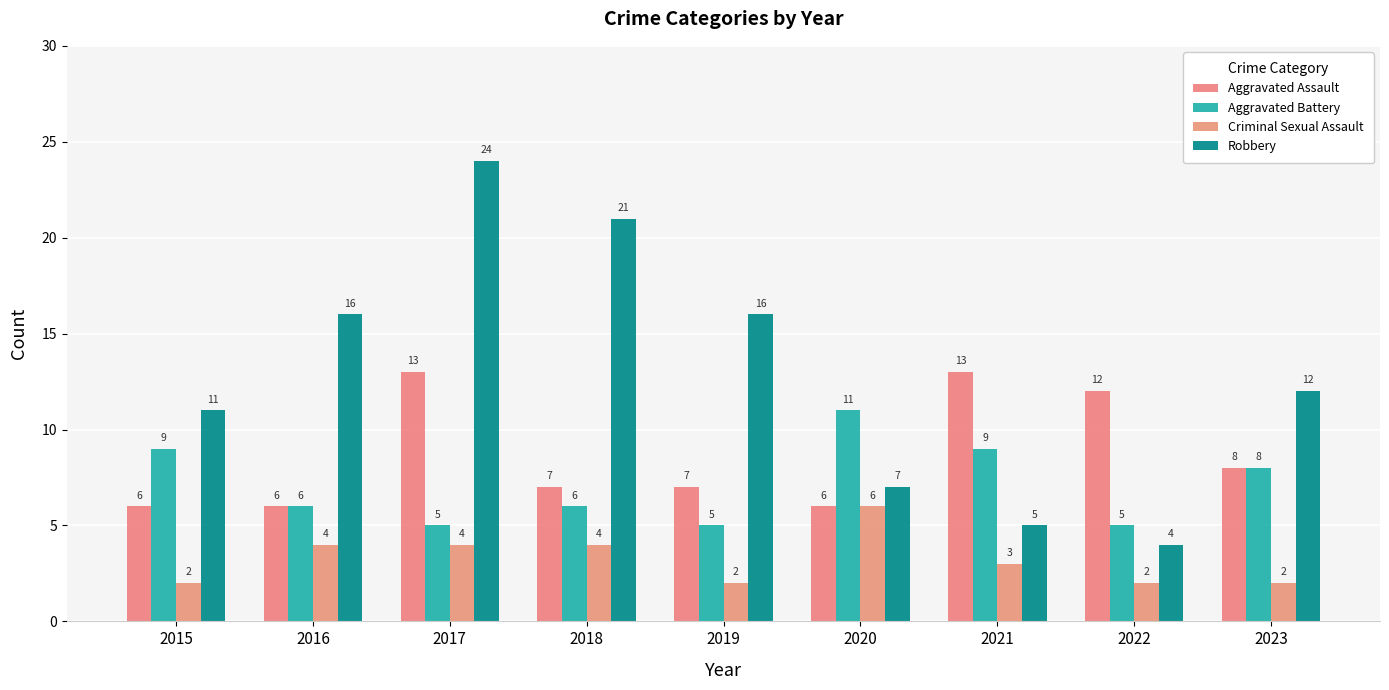

How many bars are there in total?

36